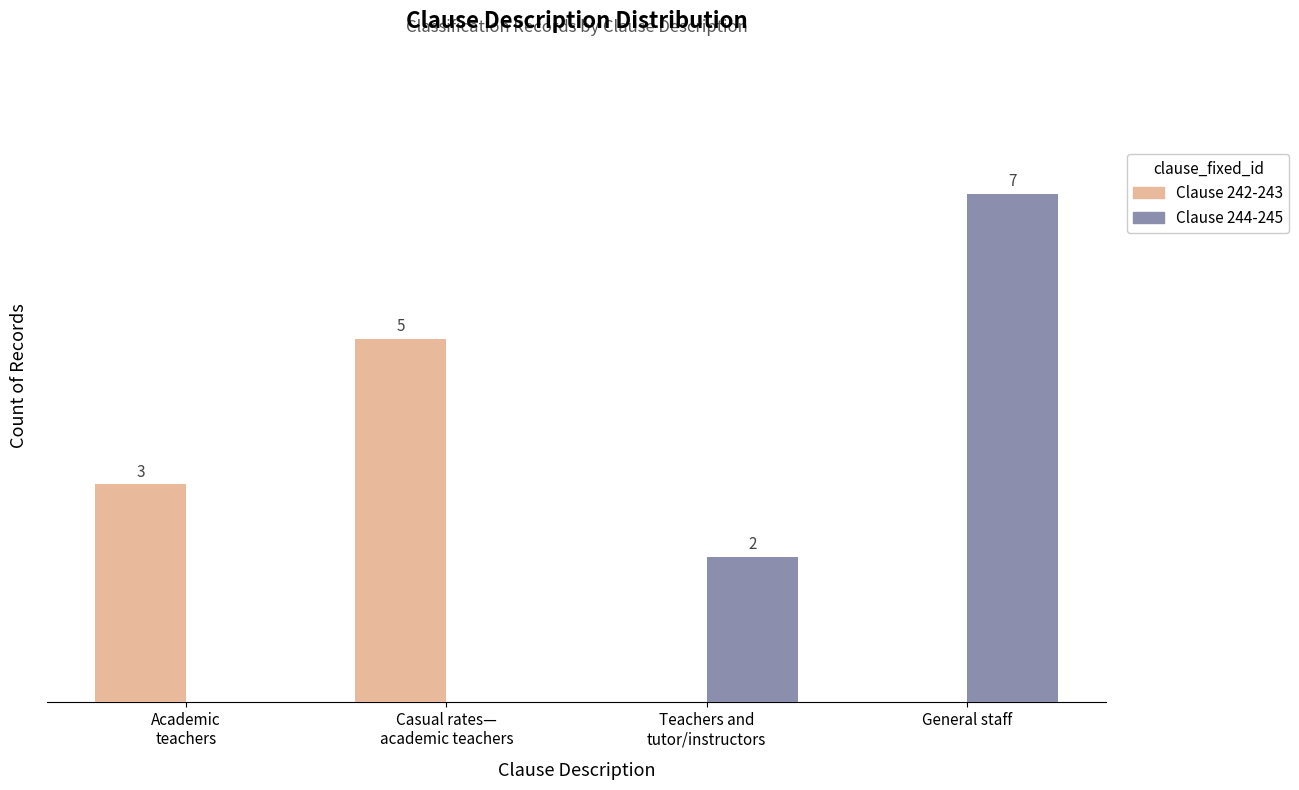

At which label is Clause 242-243 closest to 2?

Academic
teachers